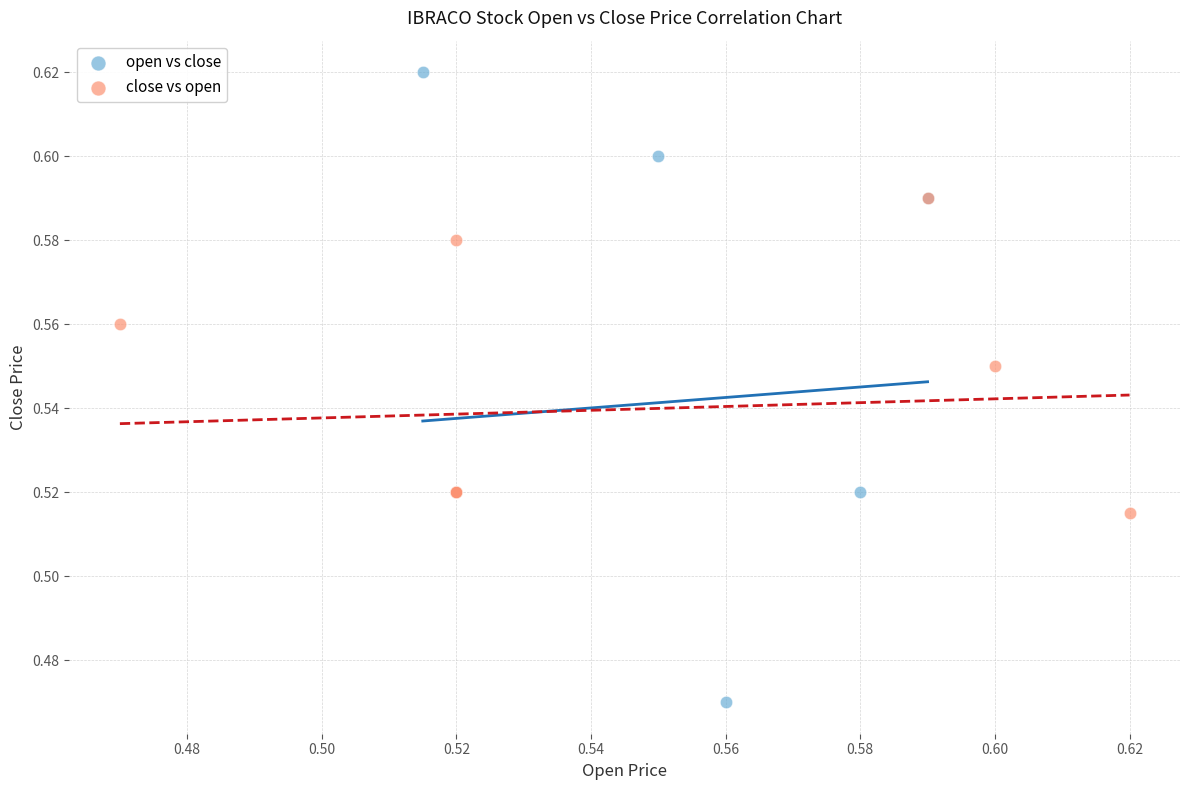

Which series contains the lowest Y value?

open vs close